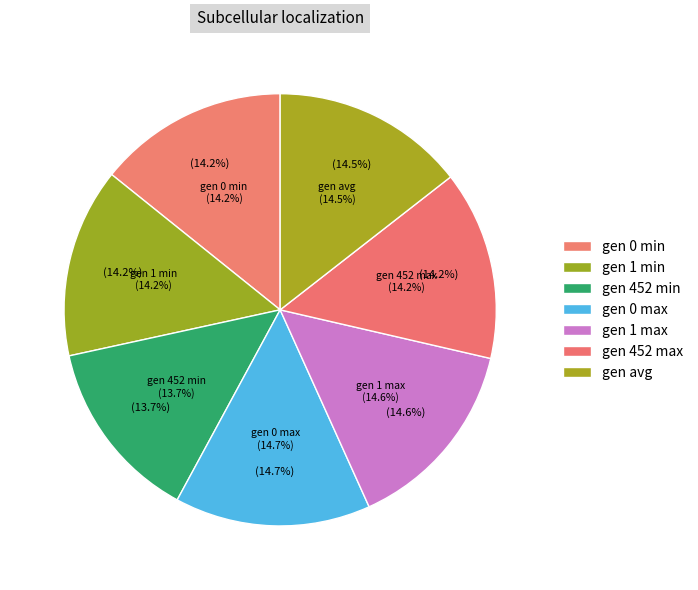

To the nearest percent, what is the combined percentage of gen 1 min and avg?

29%